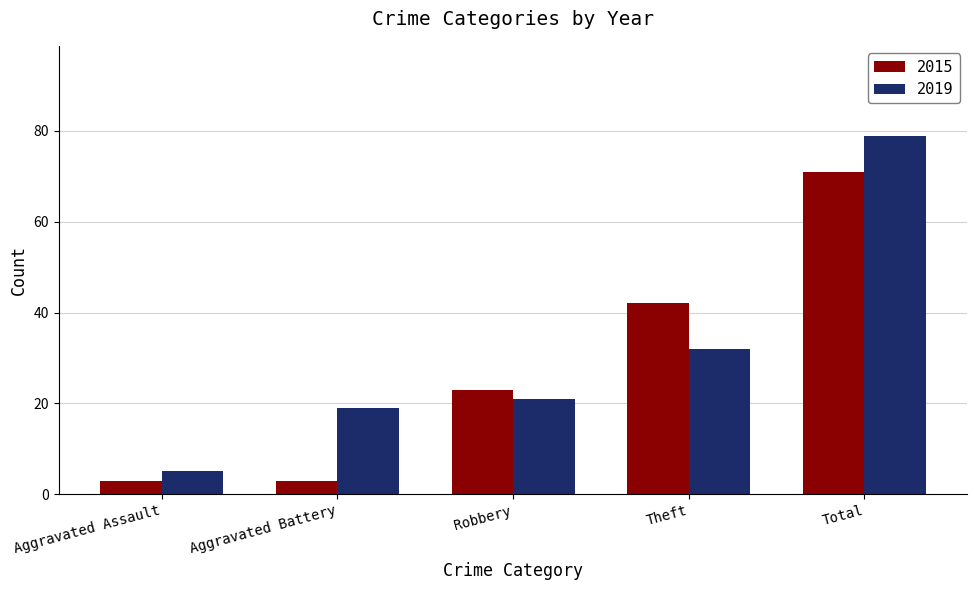

At which category is the sum across all series the highest?

Total